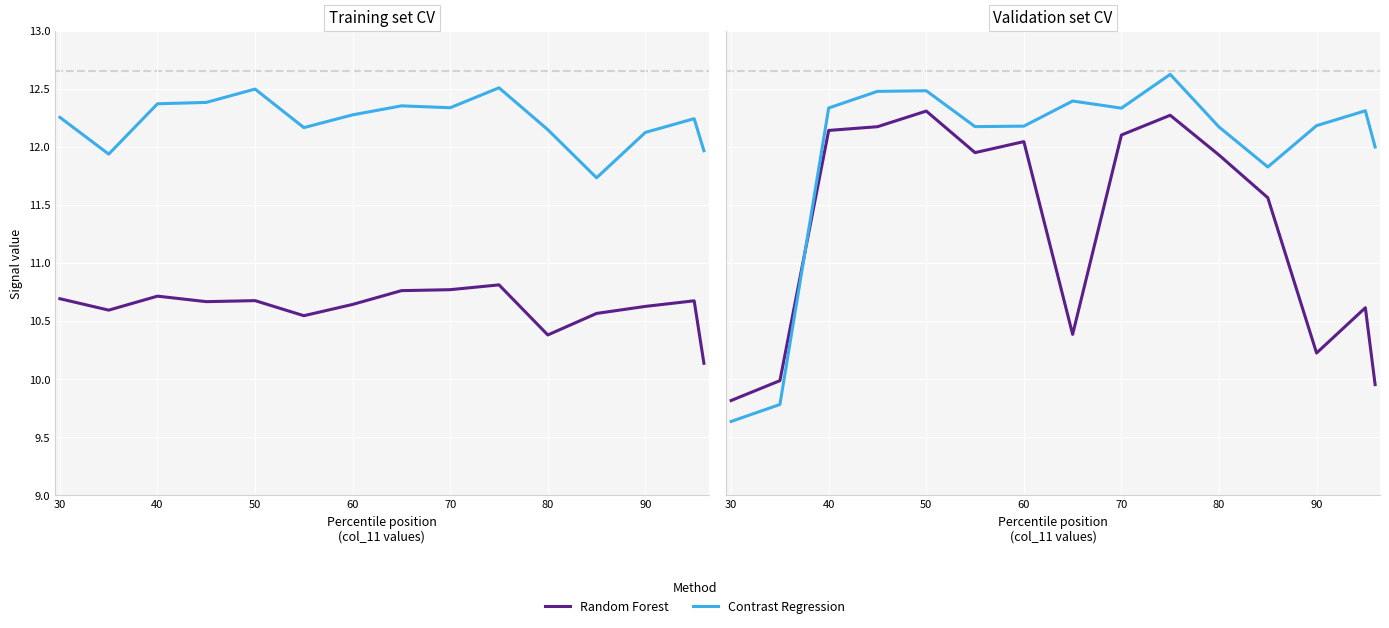

Rank the series by their maximum value, from lowest to highest.

Random Forest, Contrast Regression